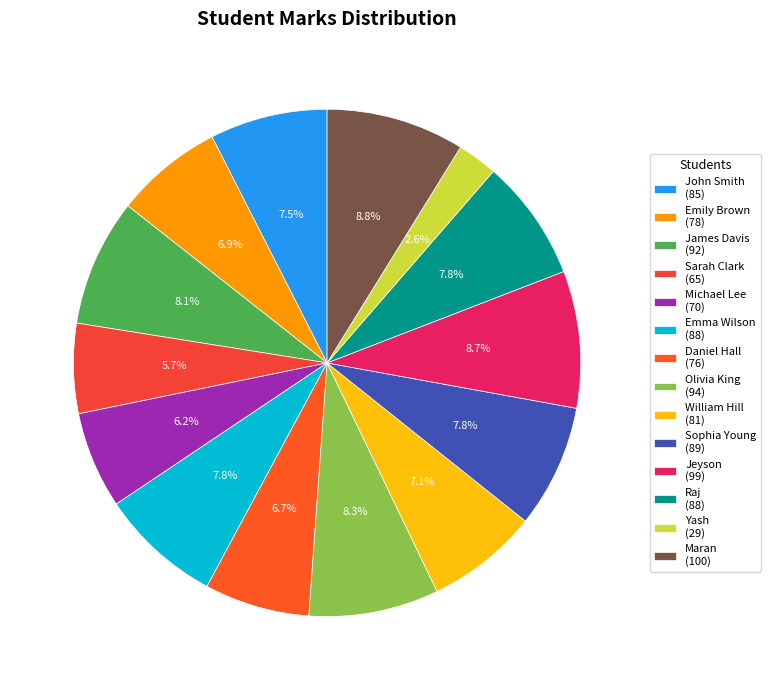

True or false: Emma Wilson accounts for 1% of the total.

False